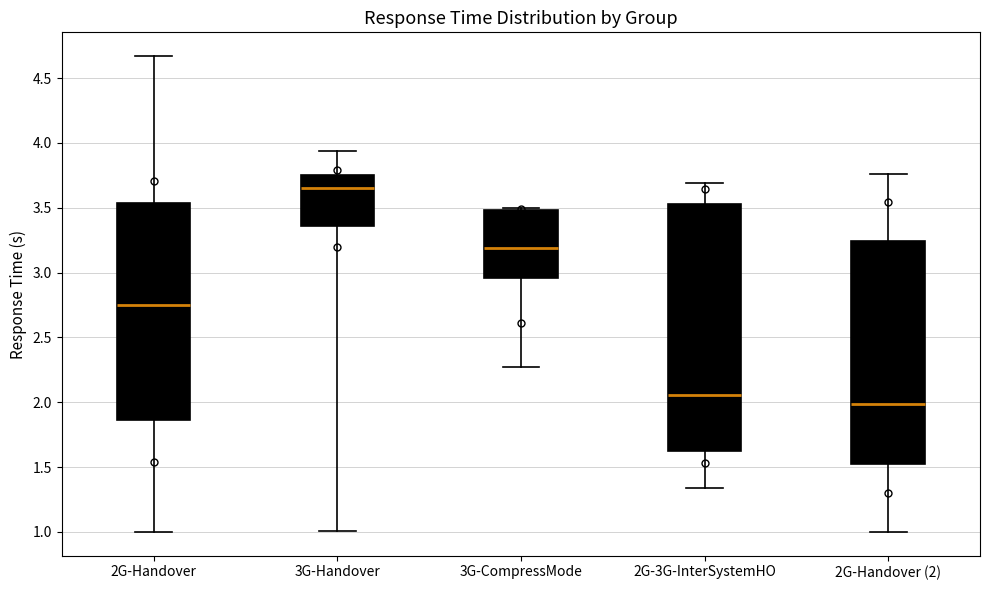

Where is the lower edge of the box for 2G-Handover (2) on the y-axis? The values are not printed on the chart, so give them approximately, as read against the axis.

1.55